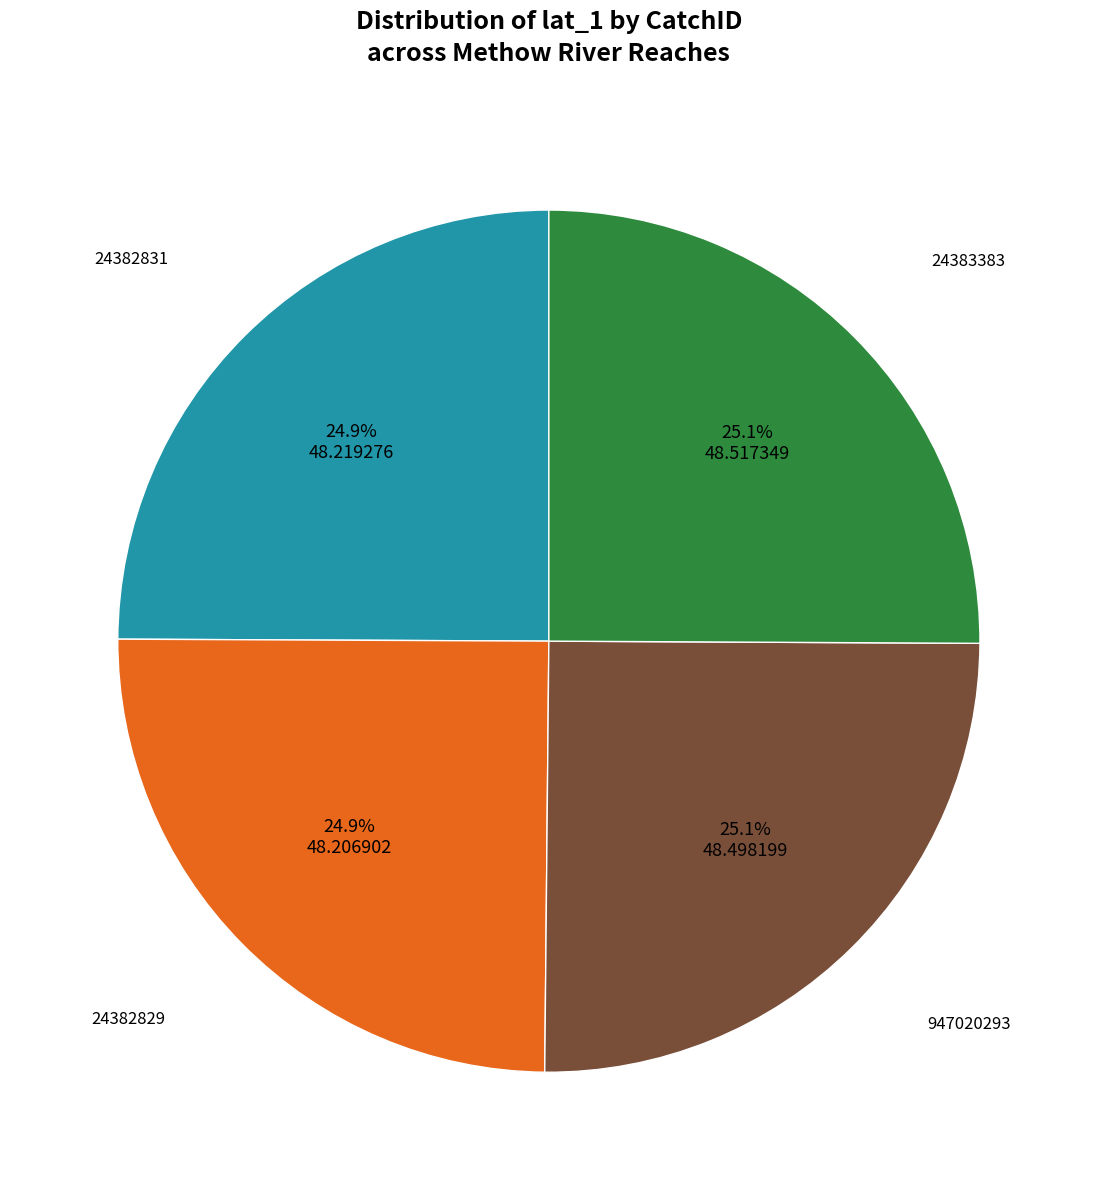

To the nearest percent, what is the average slice percentage?

25%